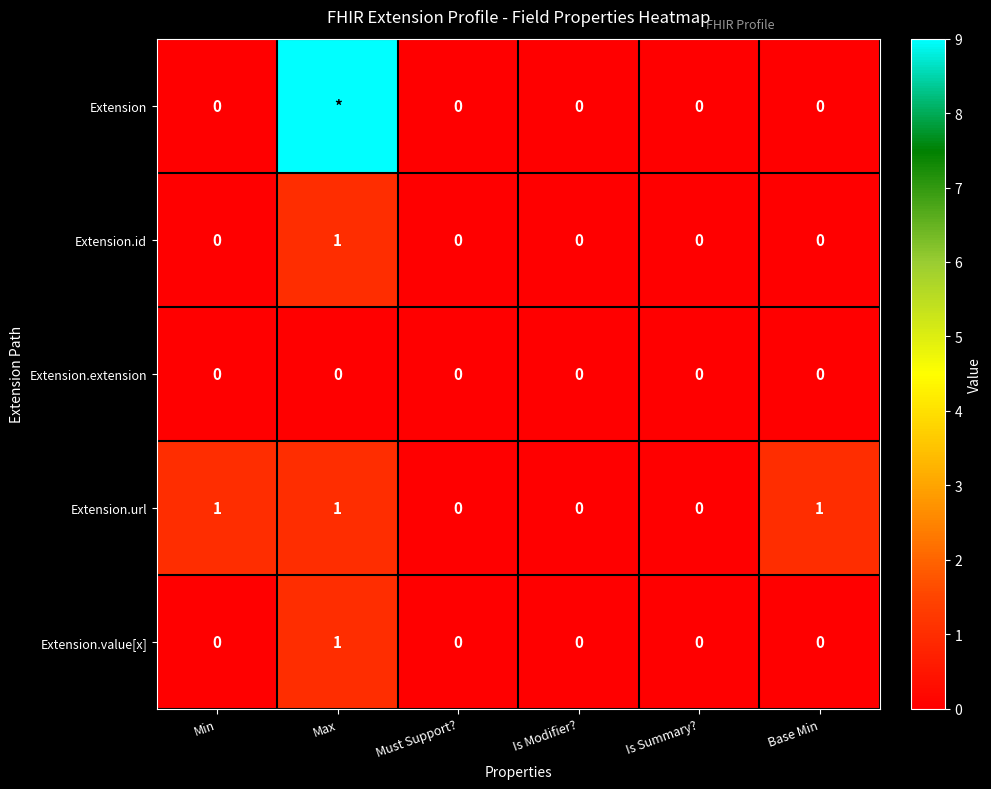

True or false: Extension.url has a value of 1 at Is Summary?.

False